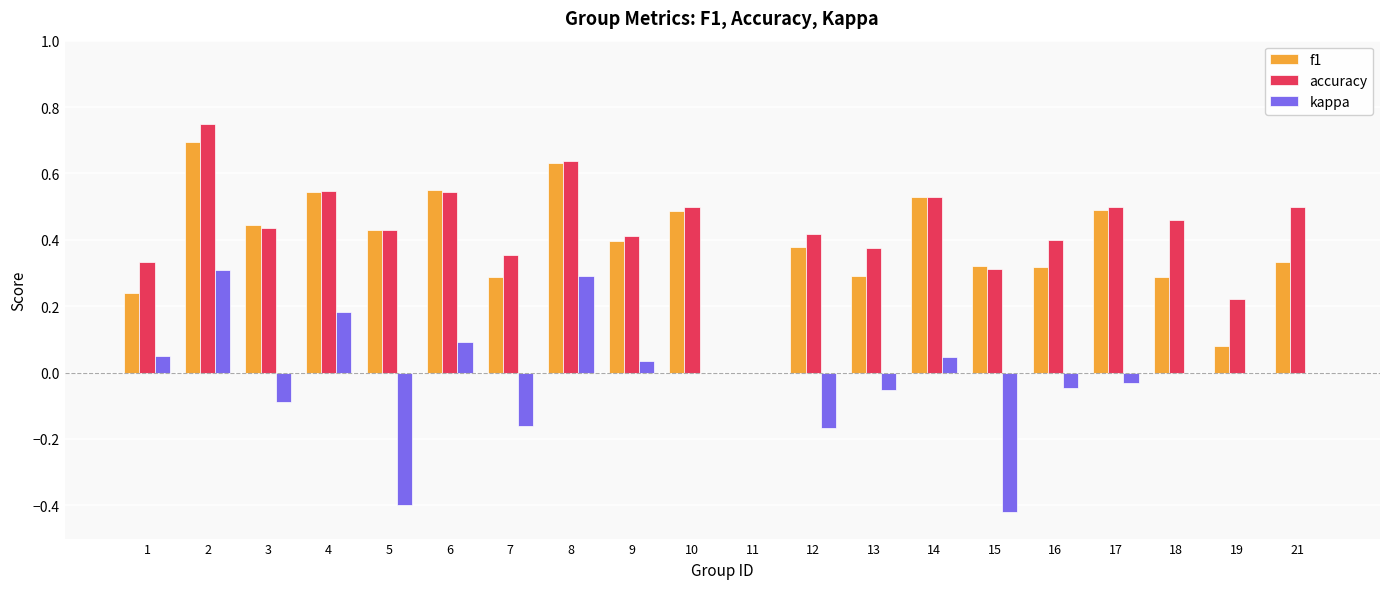

What is the total value across all series at 2?

1.8